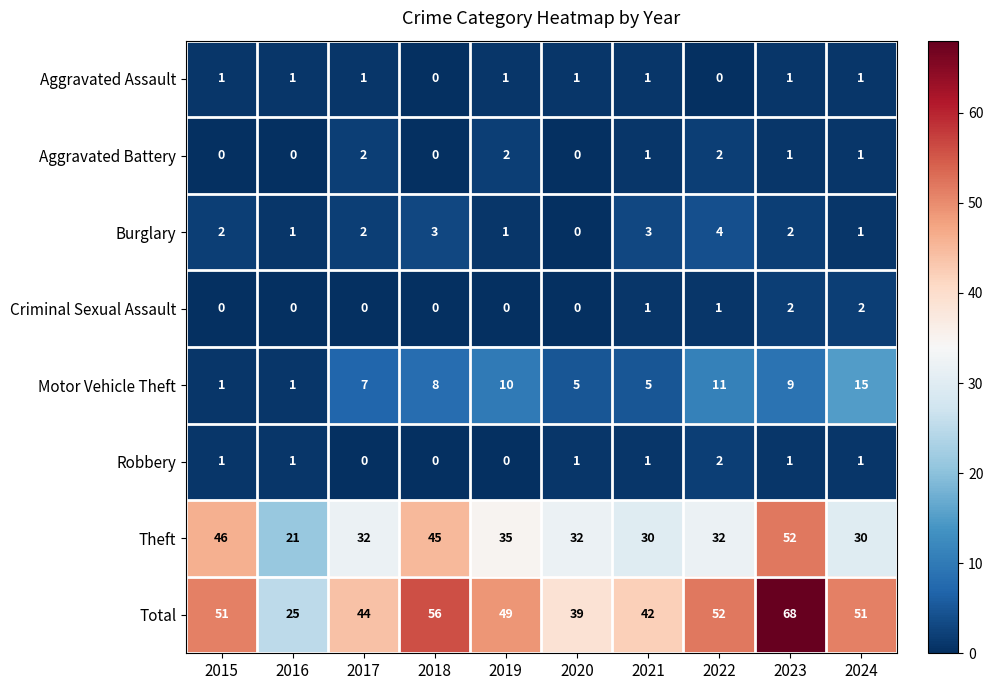

What is the maximum value shown in the chart?

68